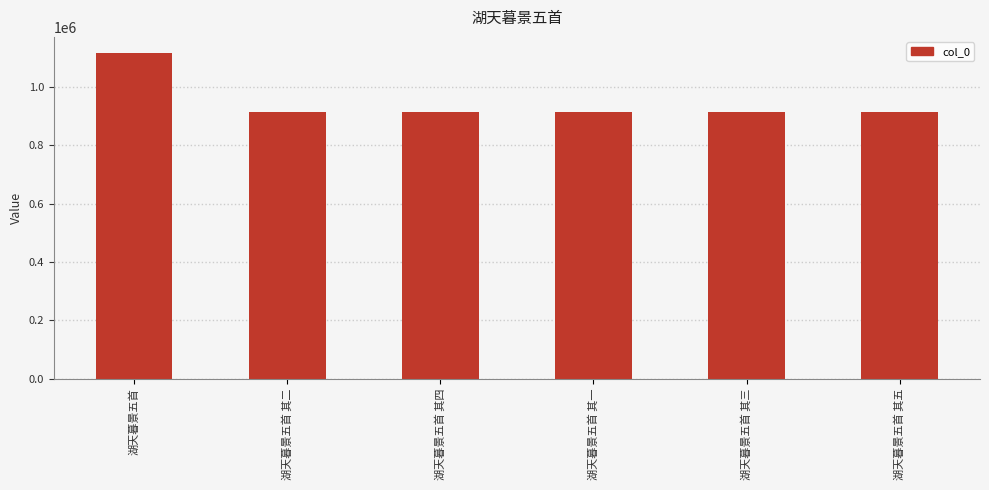

How many values are below 913637?

3